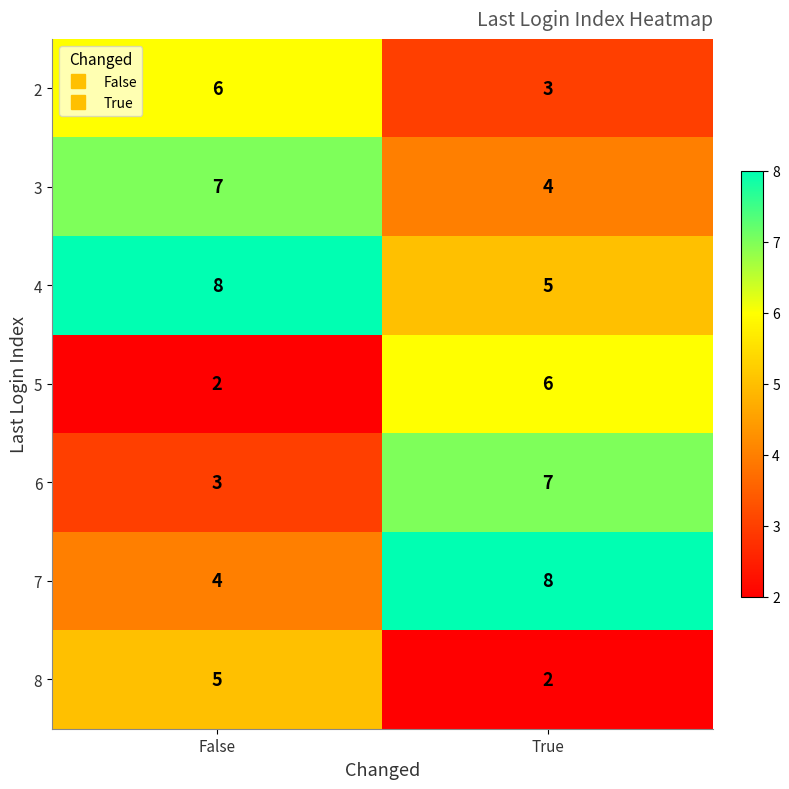

At which label does 8 reach its peak?

False